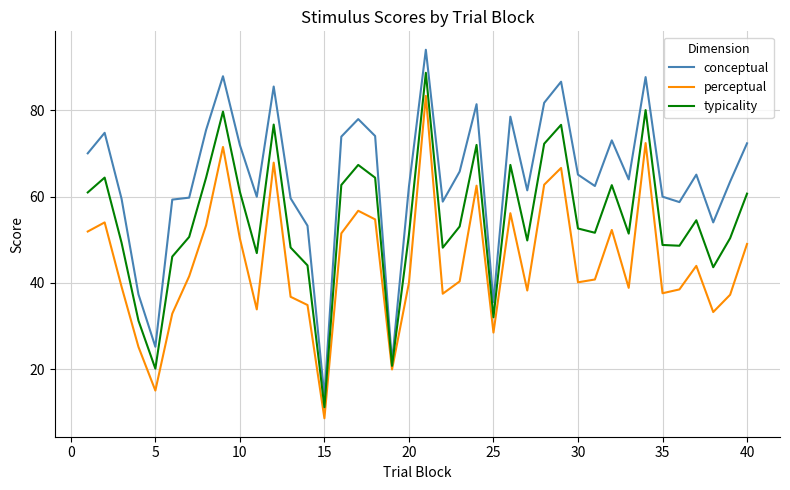

Which series has the largest total across all categories?

conceptual